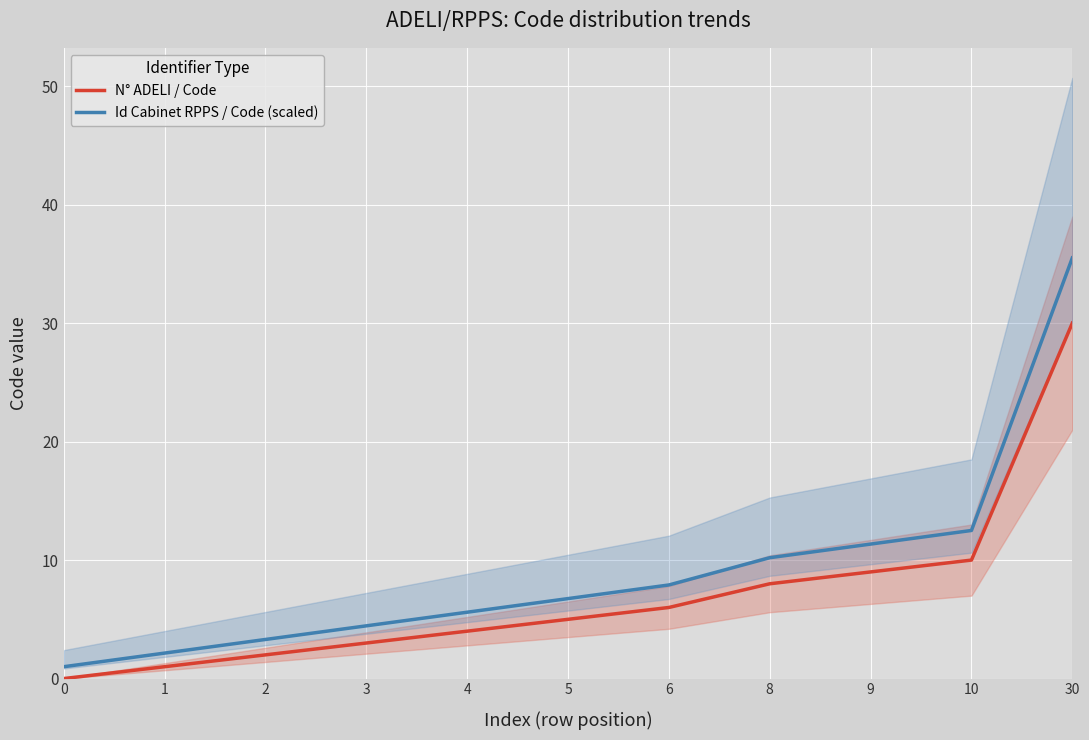

What is the difference between the maximum and minimum values in the Id Cabinet RPPS / Code (scaled) series?

34.5